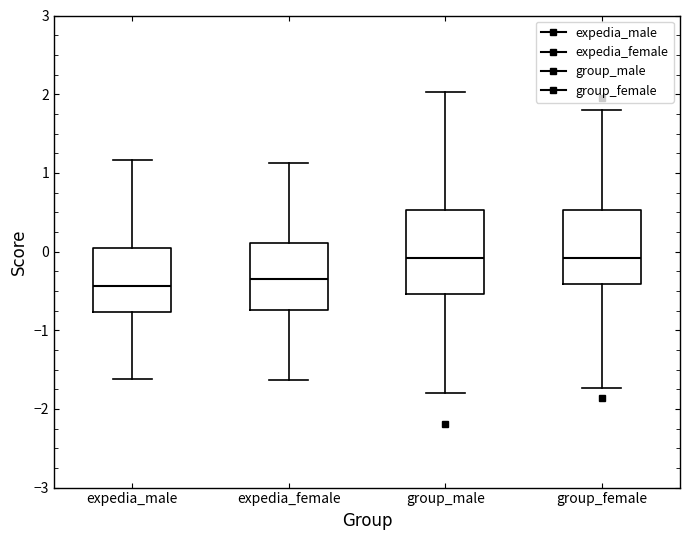

Which box is the tallest, from its lower edge to its upper edge?

group_male